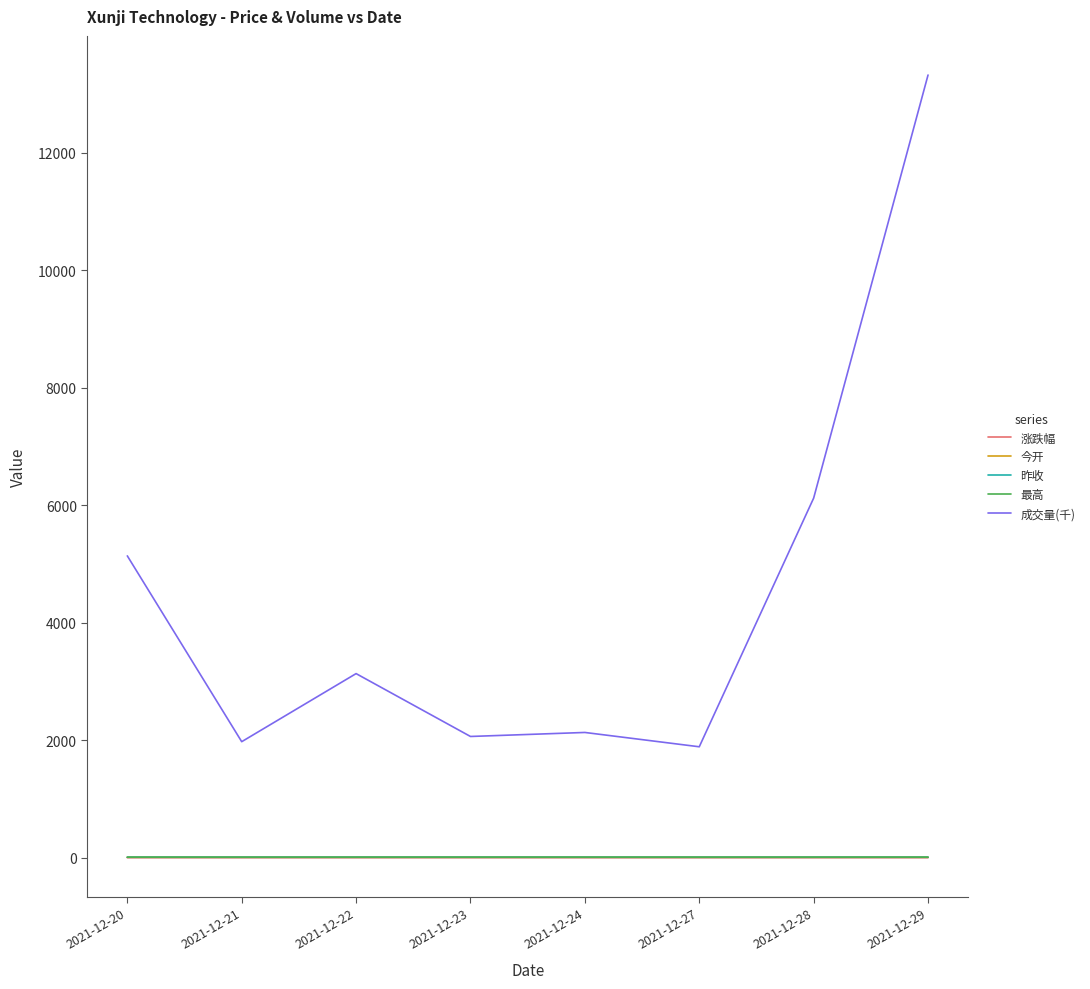

What value does the 昨收 series have at 2021-12-21?

8.0